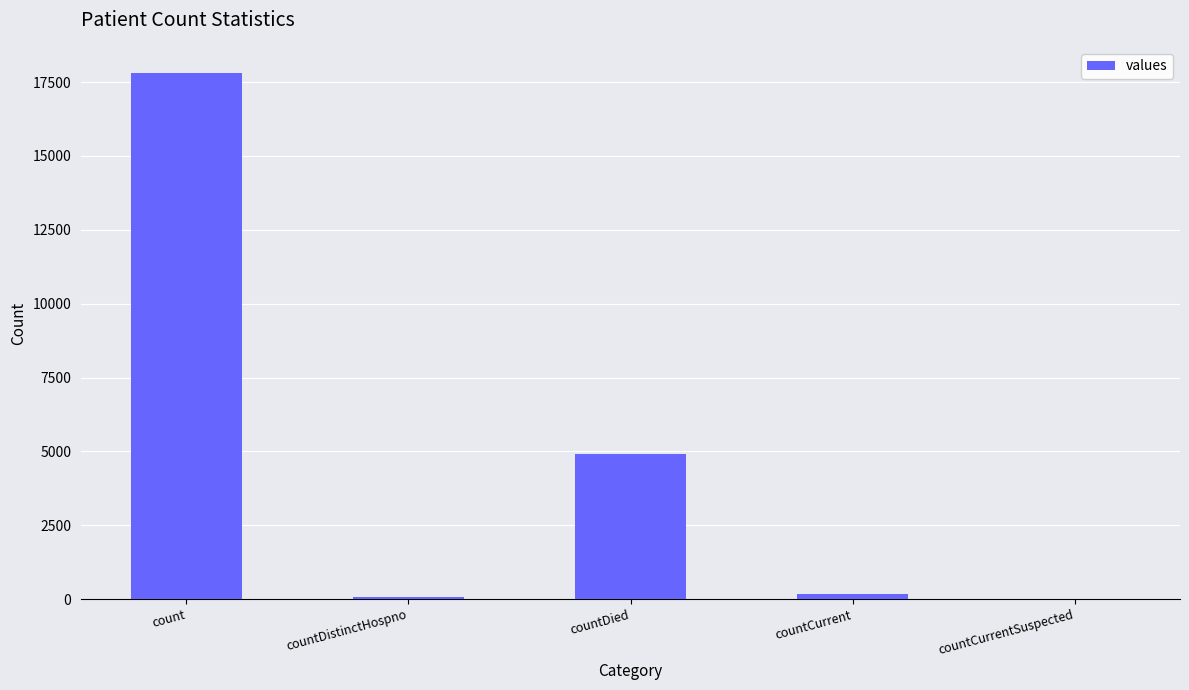

What is the sum of the values at countCurrentSuspected and countCurrent?

157